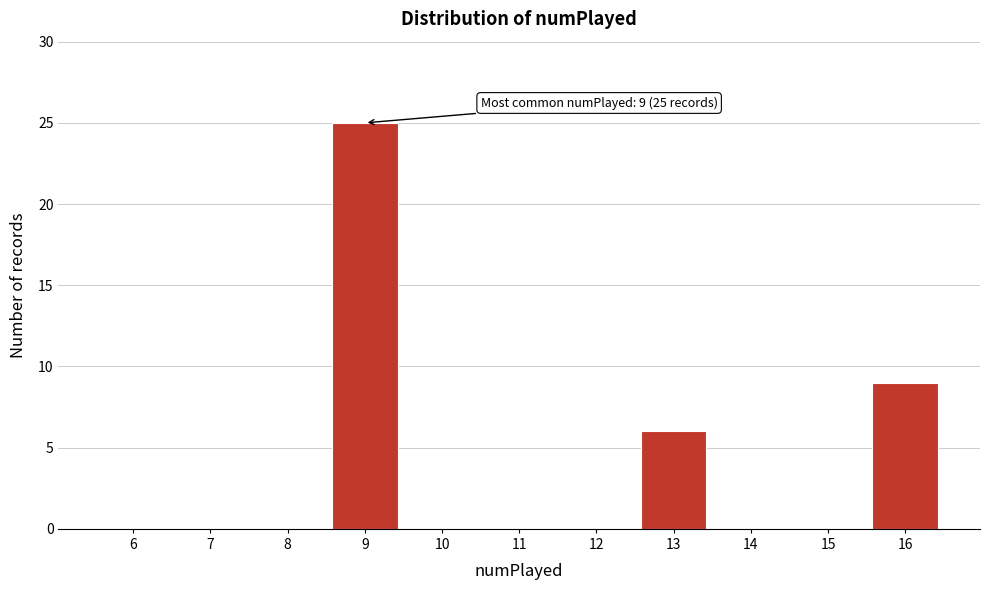

Reading left to right, what are all the values shown in this chart?

6=0	7=0	8=0	9=25	10=0	11=0	12=0	13=6	14=0	15=0	16=9